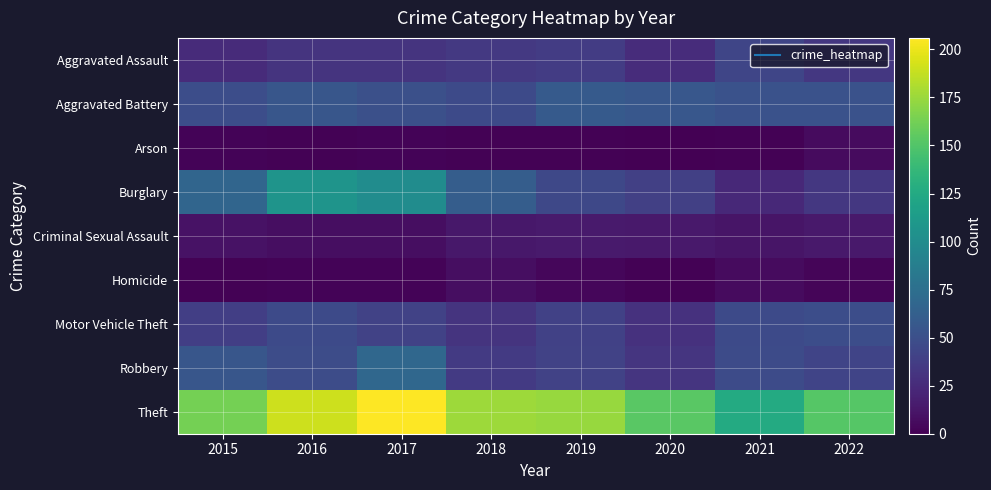

Reading right to left, list all the values displayed in this chart.

Aggravated Assault: 2022=33	2021=43	2020=26	2019=37	2018=34	2017=31	2016=31	2015=25
Aggravated Battery: 2022=52	2021=52	2020=56	2019=58	2018=46	2017=50	2016=55	2015=49
Arson: 2022=6	2021=1	2020=0	2019=1	2018=1	2017=2	2016=1	2015=2
Burglary: 2022=33	2021=24	2020=39	2019=45	2018=61	2017=100	2016=107	2015=67
Criminal Sexual Assault: 2022=14	2021=12	2020=14	2019=15	2018=13	2017=8	2016=8	2015=10
Homicide: 2022=3	2021=6	2020=1	2019=4	2018=8	2017=2	2016=2	2015=1
Motor Vehicle Theft: 2022=49	2021=46	2020=29	2019=40	2018=31	2017=41	2016=46	2015=38
Robbery: 2022=42	2021=47	2020=32	2019=41	2018=35	2017=69	2016=48	2015=55
Theft: 2022=152	2021=126	2020=153	2019=174	2018=176	2017=206	2016=190	2015=163